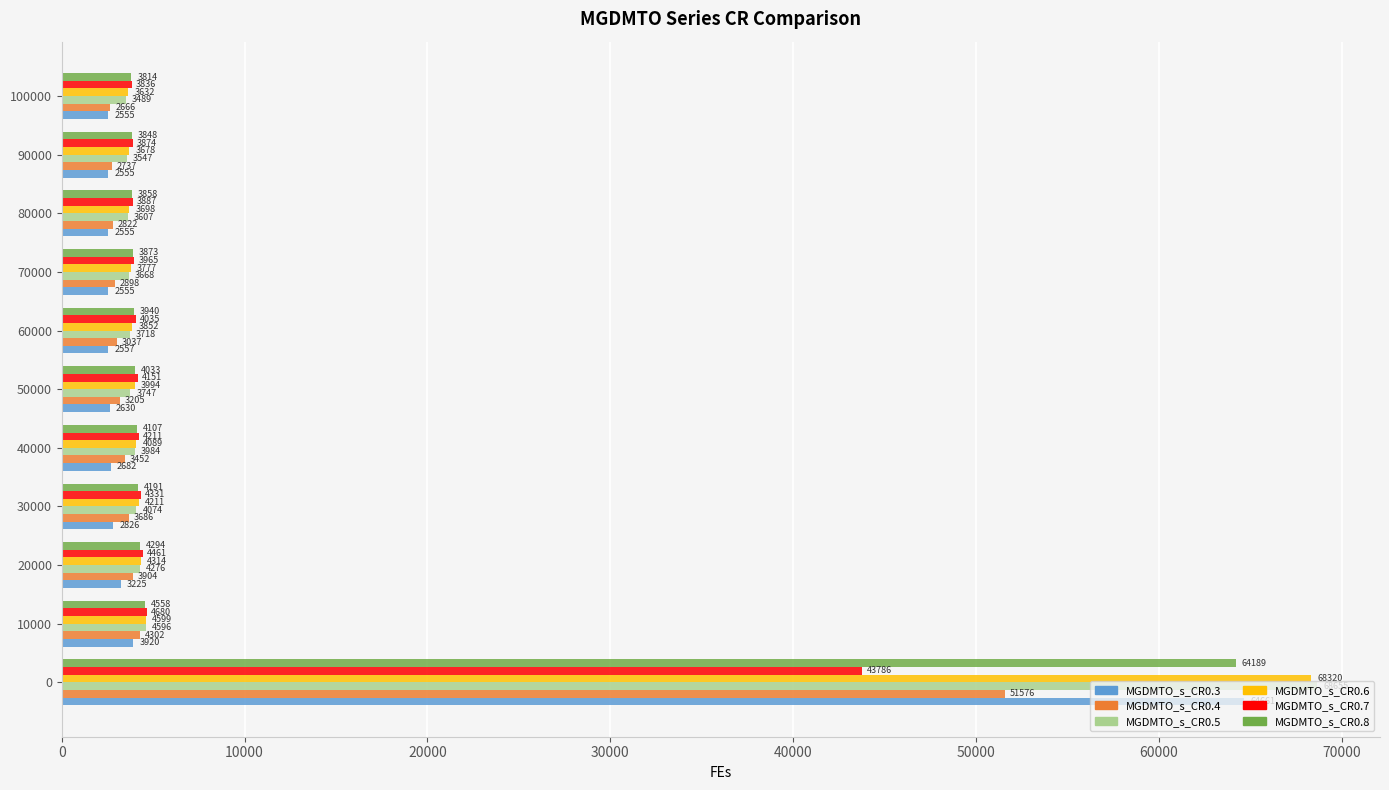

What are all the series names shown in the legend?

MGDMTO_s_CR0.3, MGDMTO_s_CR0.4, MGDMTO_s_CR0.5, MGDMTO_s_CR0.6, MGDMTO_s_CR0.7, MGDMTO_s_CR0.8